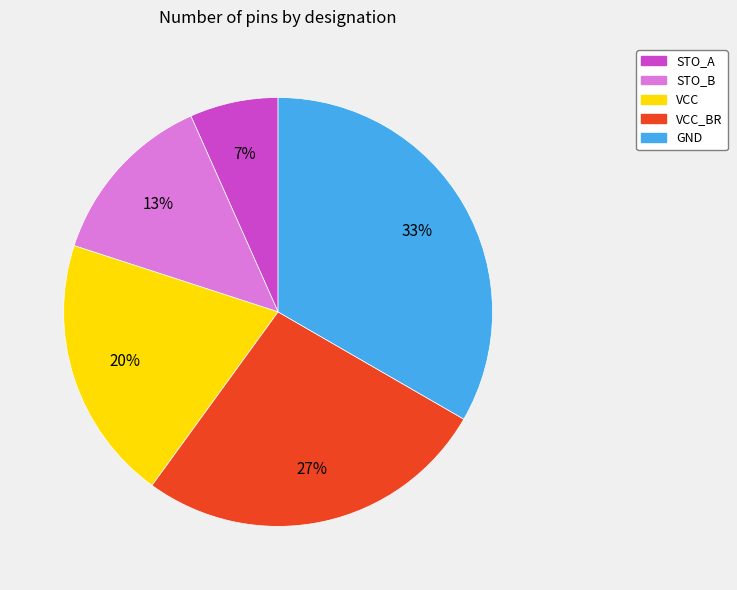

Does STO_A account for over 50% of the chart?

No